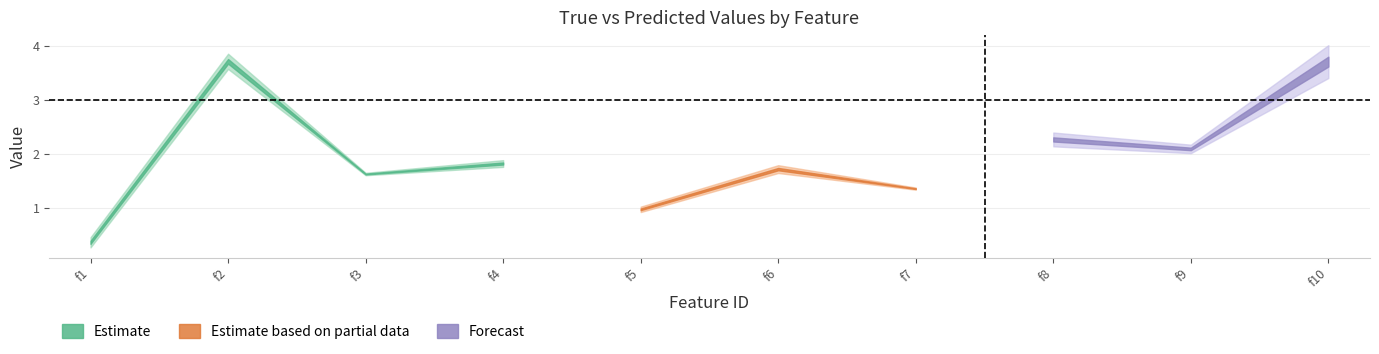

What is the maximum value shown in the chart?

4.0